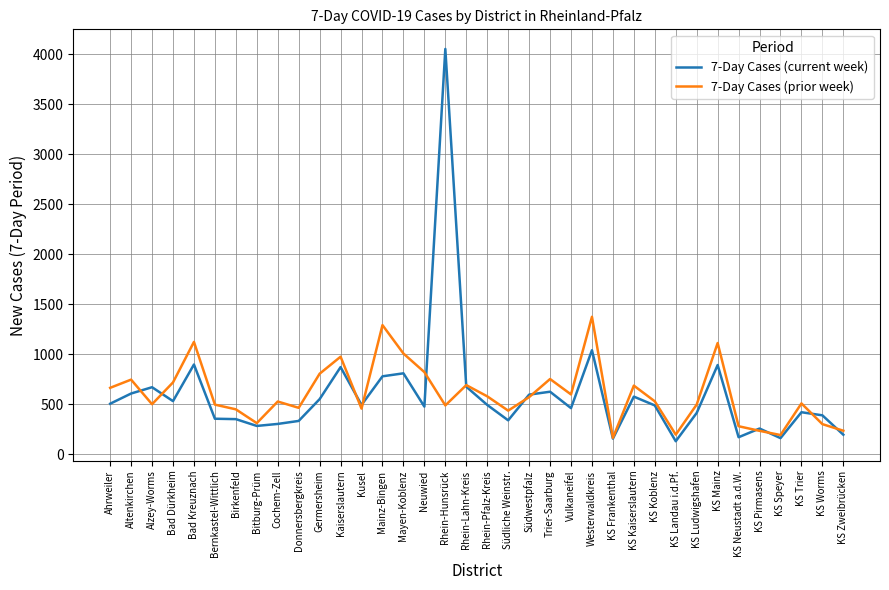

What is the sum of all 7-Day Cases (prior week) values?

21812